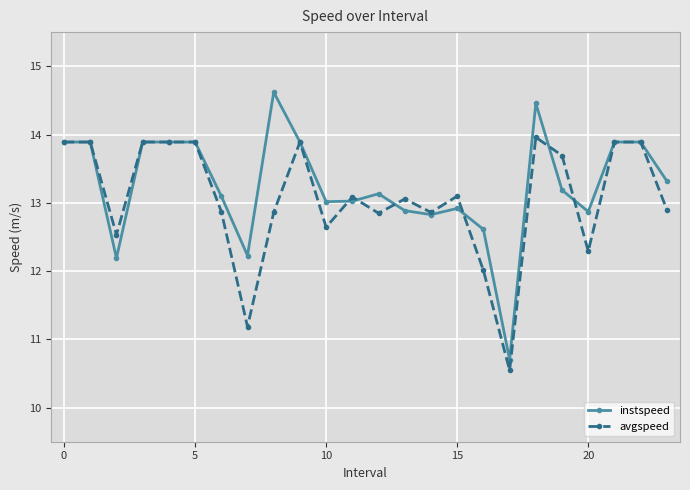

True or false: instspeed has more than 2 points higher than both neighbors.

True